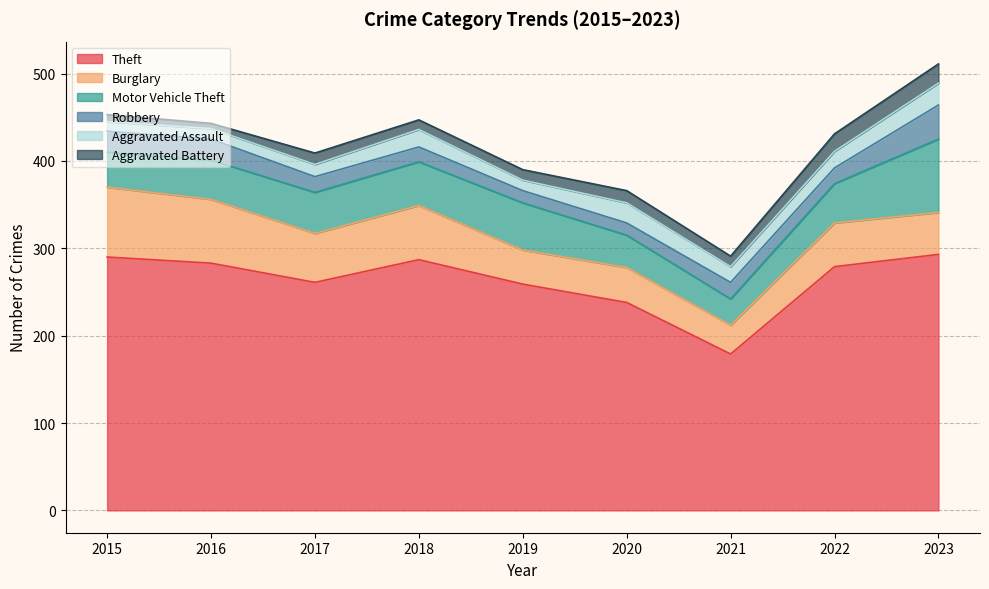

The value of Robbery at 2020 is 14. True or false?

True